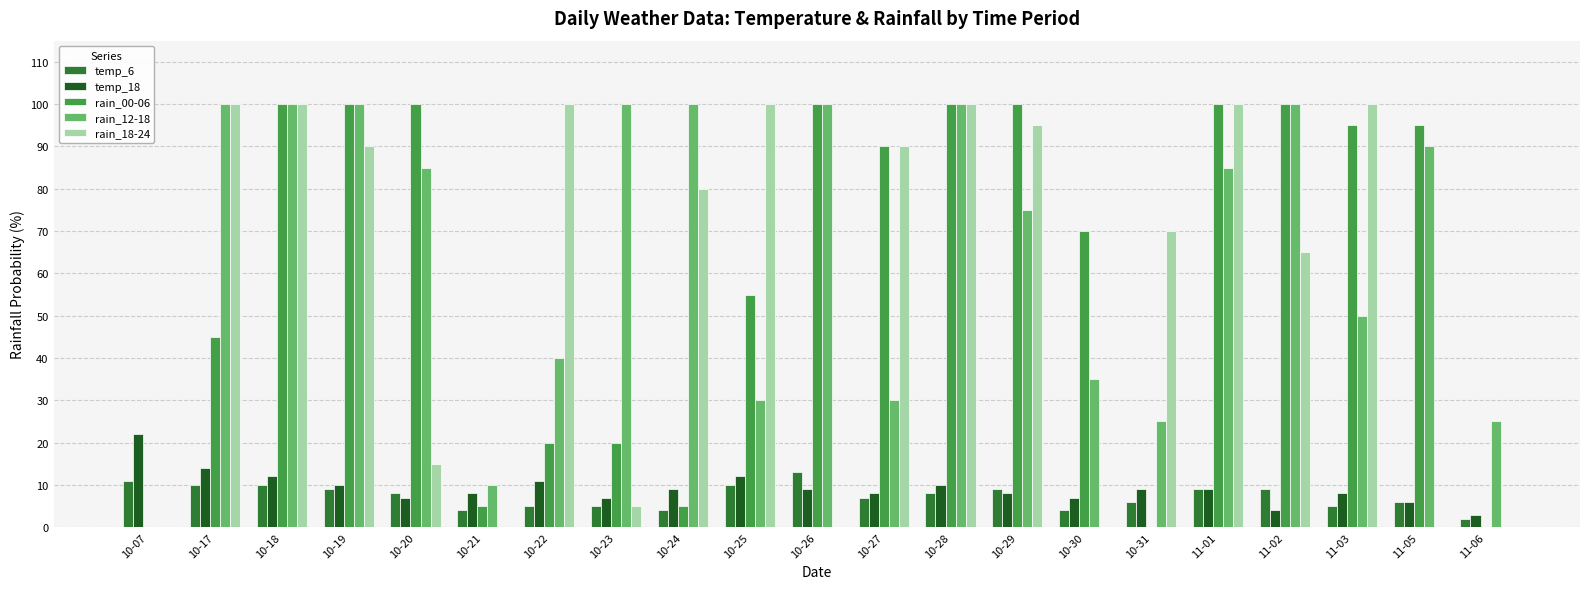

What are all the series names shown in the legend?

temp_6, temp_18, rain_00-06, rain_12-18, rain_18-24